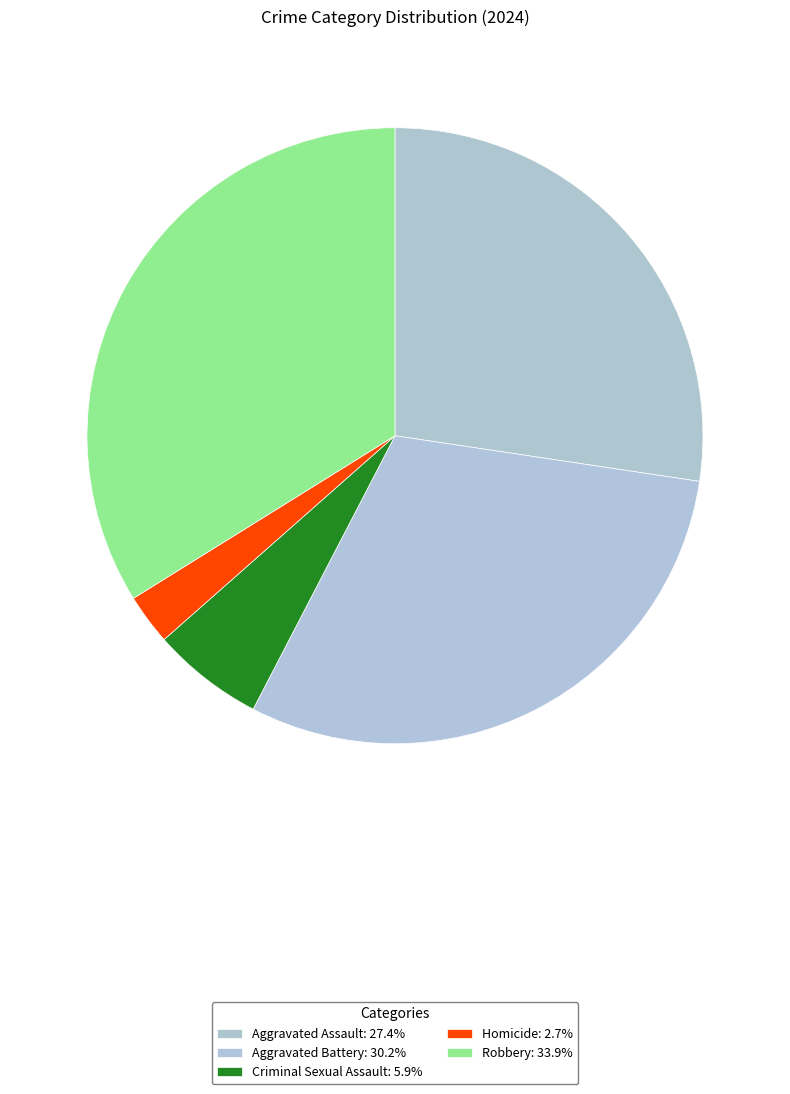

Does Aggravated Assault represent more than half of the total?

No